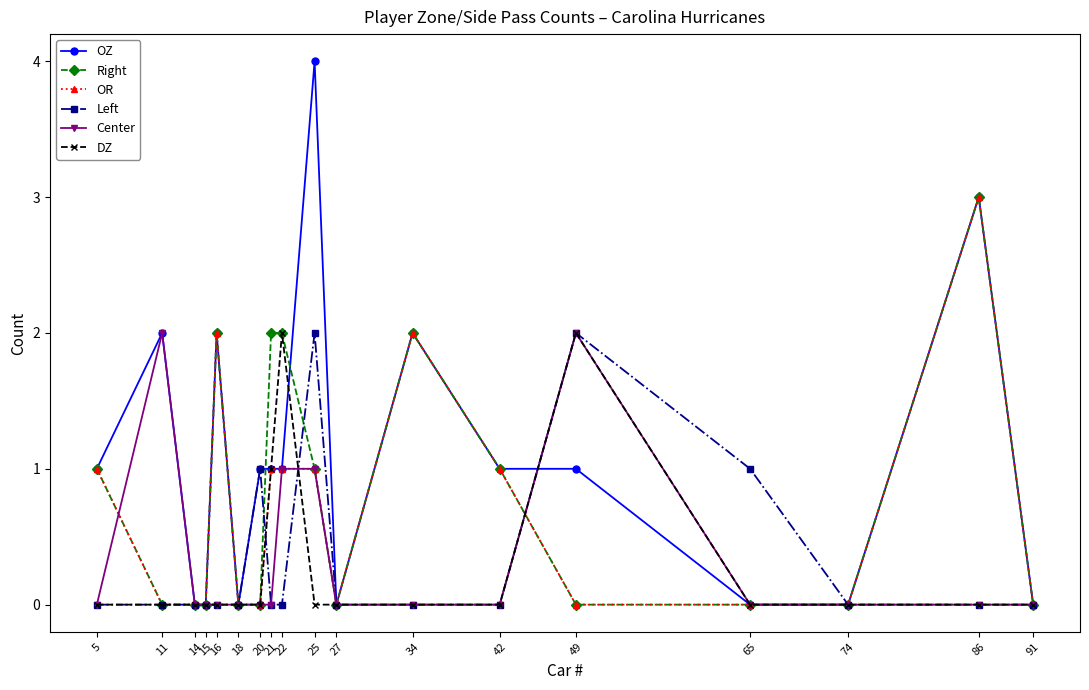

What is the difference between the OZ values at 14 and 21?

1